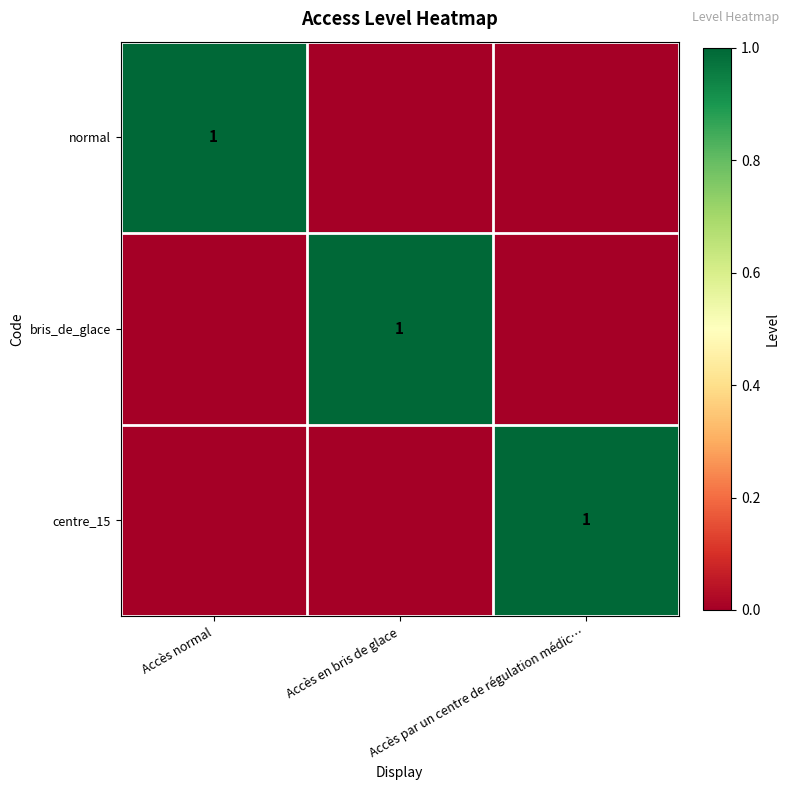

The bris_de_glace series shows 2 at Accès en bris de glace. True or false?

False